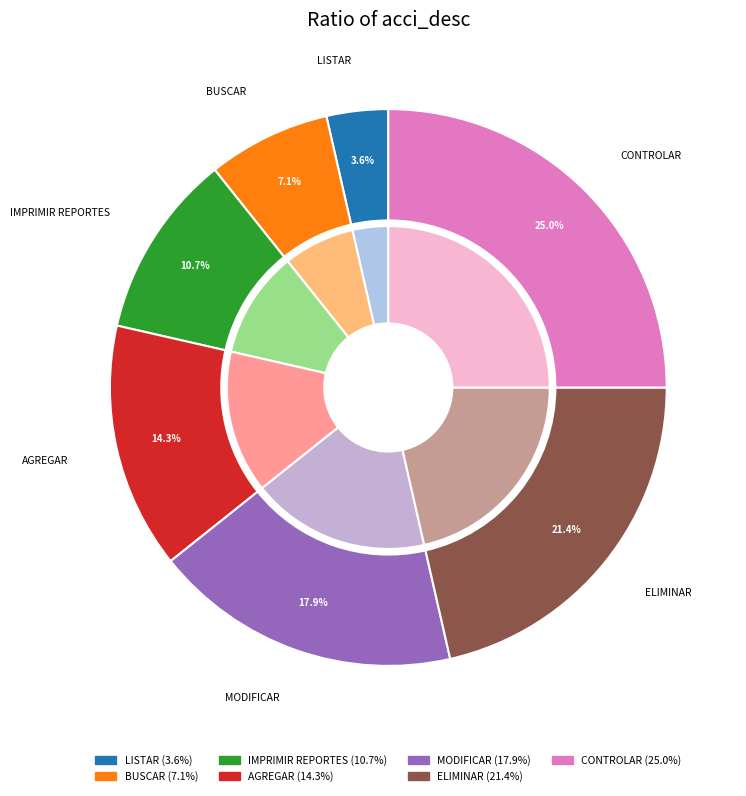

What is the ratio of the value at BUSCAR to the value at IMPRIMIR REPORTES?

0.7